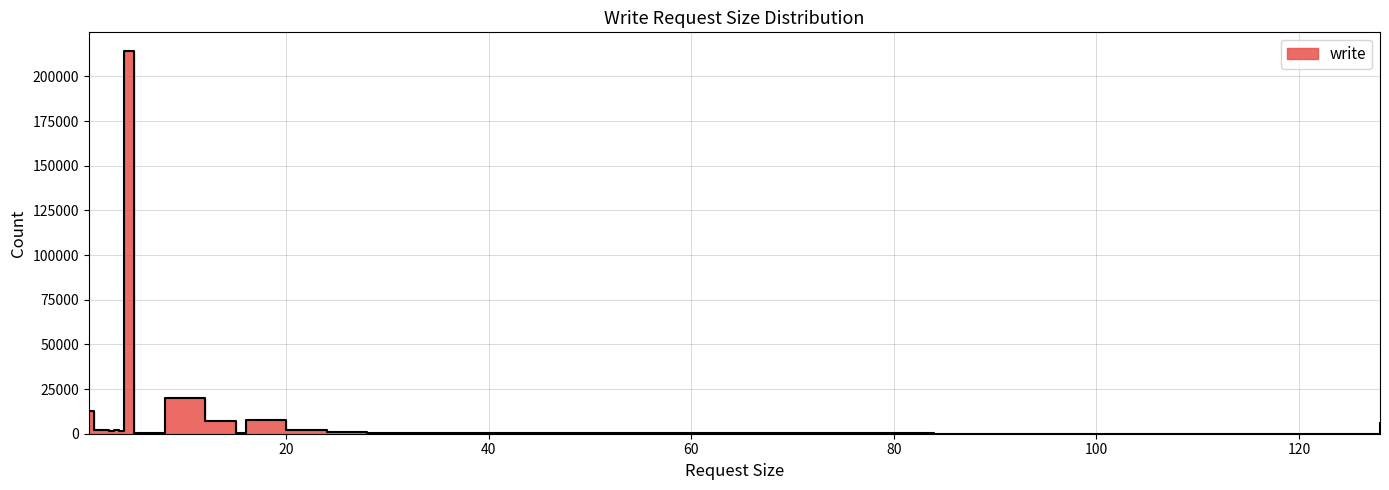

Rank the categories by value from highest to lowest.

4.0, 8.0, 0.5, 16.0, 12.0, 128.0, 1.0, 20.0, 1.5, 2.0, 3.0, 3.5, 2.5, 24.0, 28.0, 5.0, 44.0, 56.0, 15.0, 84.0